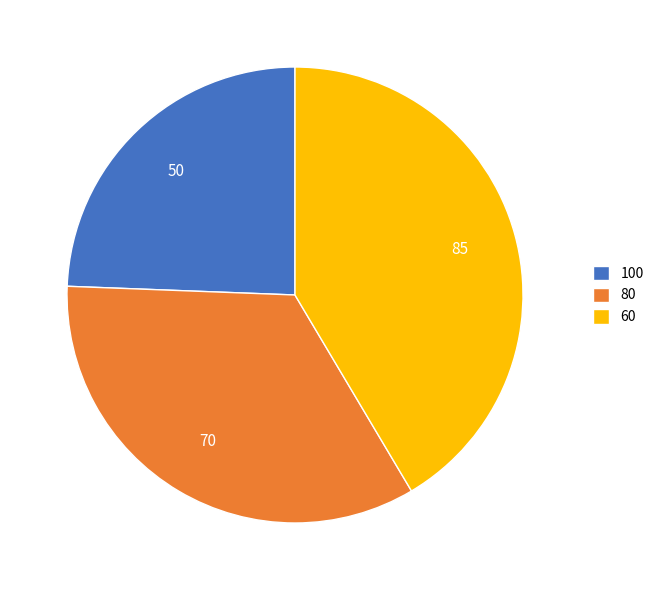

Which category has the smallest portion of the pie?

100